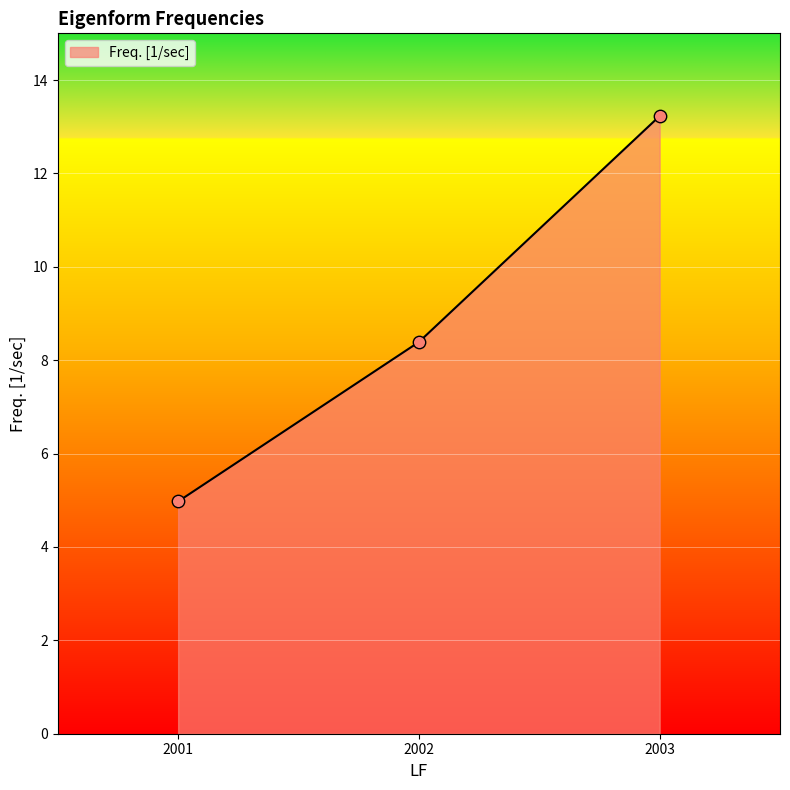

What is the change in value from 2001 to 2002?

+3.4